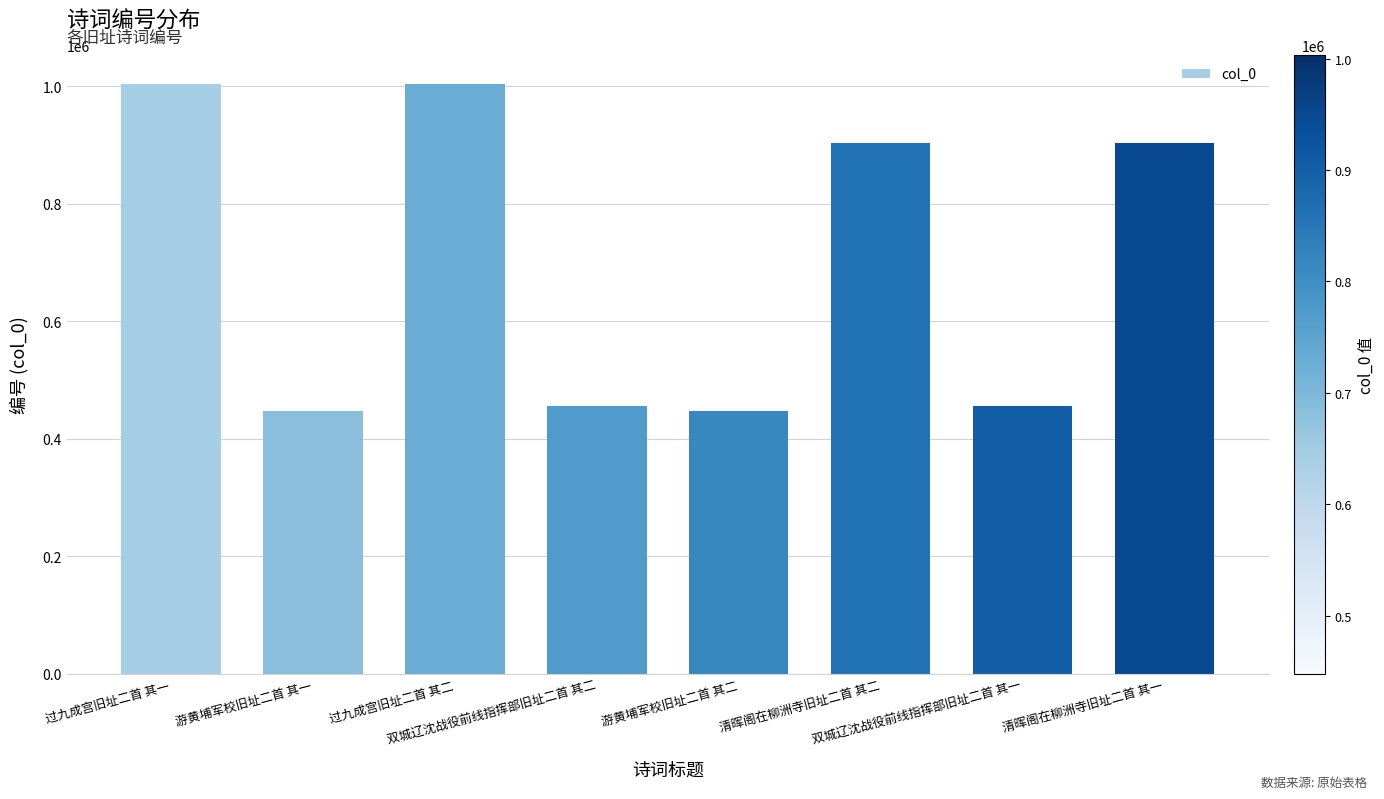

Read the value at 过九成宫旧址二首 其二, to the nearest 50.

1003350